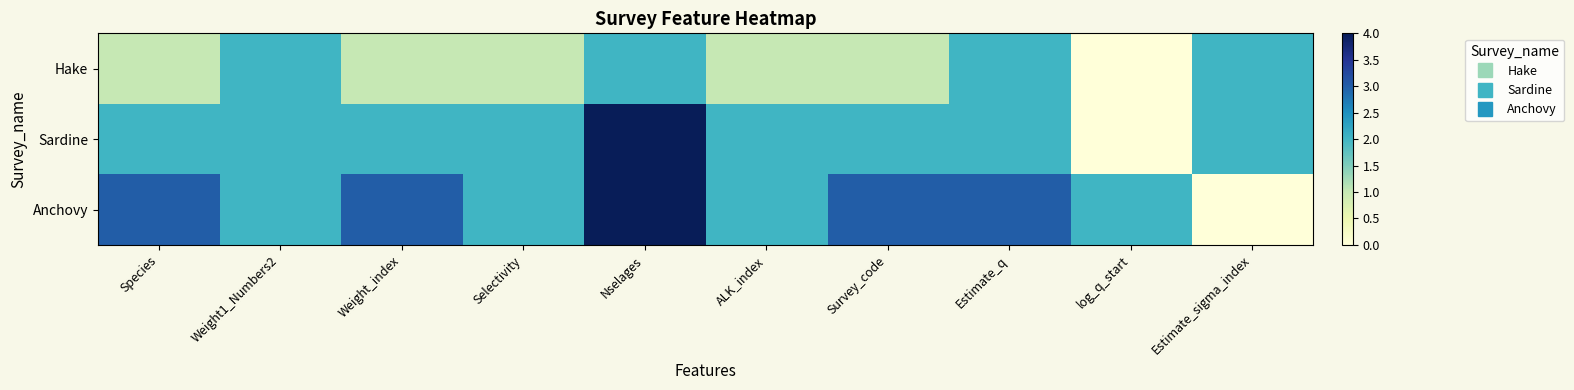

Between Weight1_Numbers2 and Selectivity, which series saw the biggest shift?

Hake